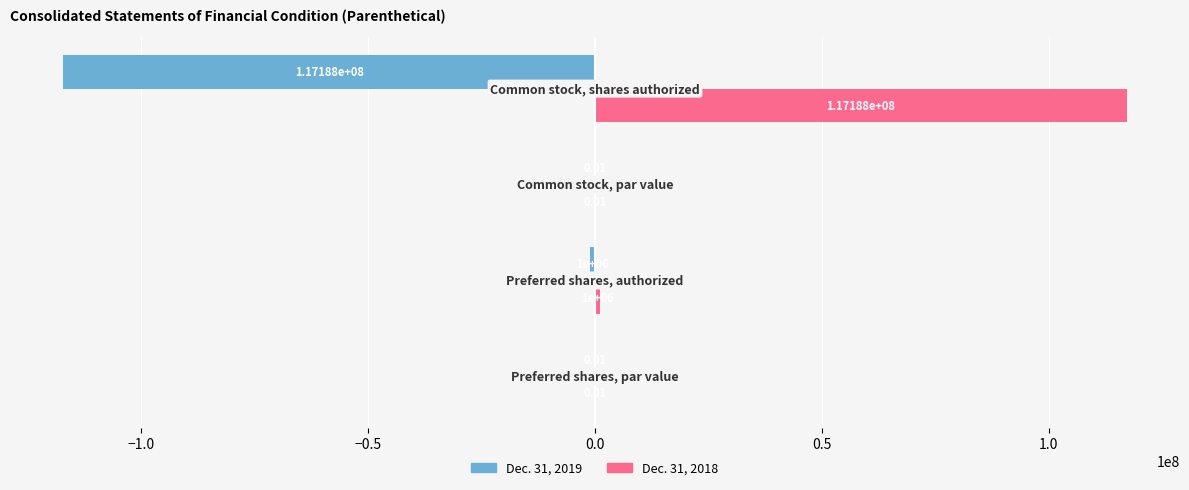

What are all the series names shown in the legend?

Dec. 31, 2019, Dec. 31, 2018